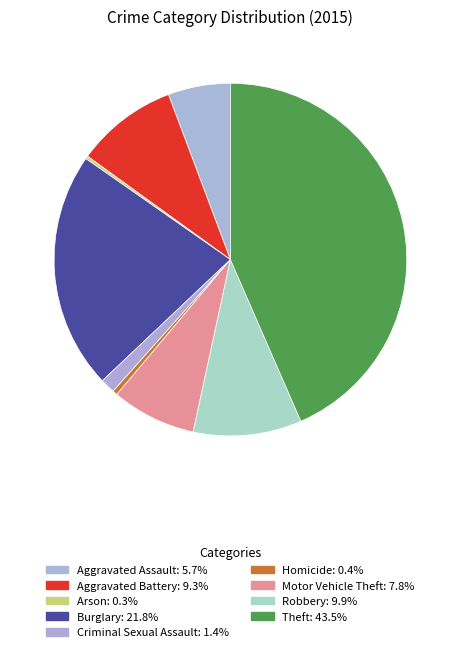

Combined, do Theft and Aggravated Battery account for over 50%?

Yes